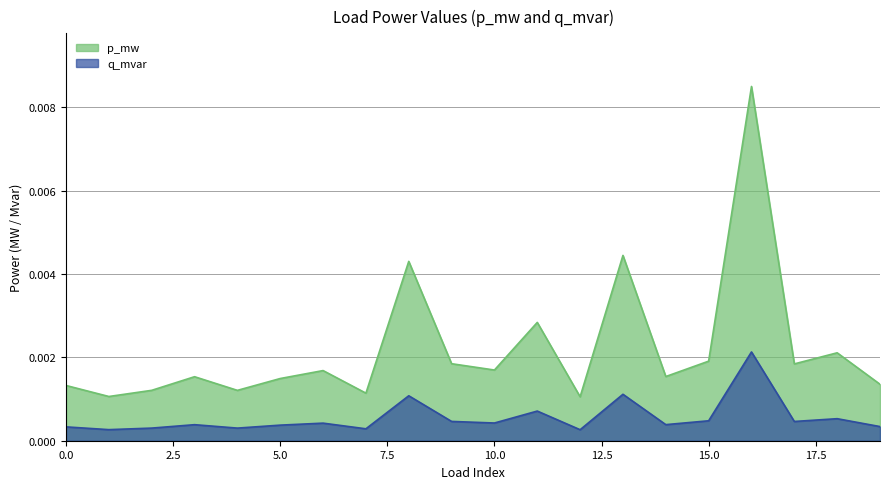

Count the number of categories in the chart.

20